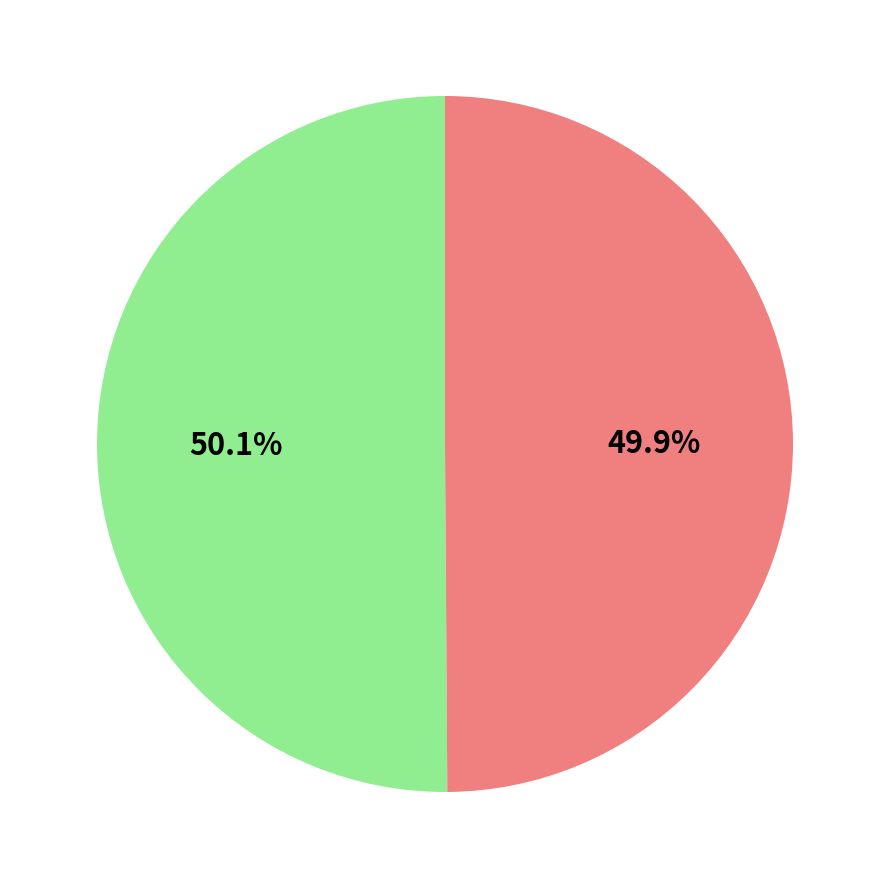

Count the number of slices in the pie.

2